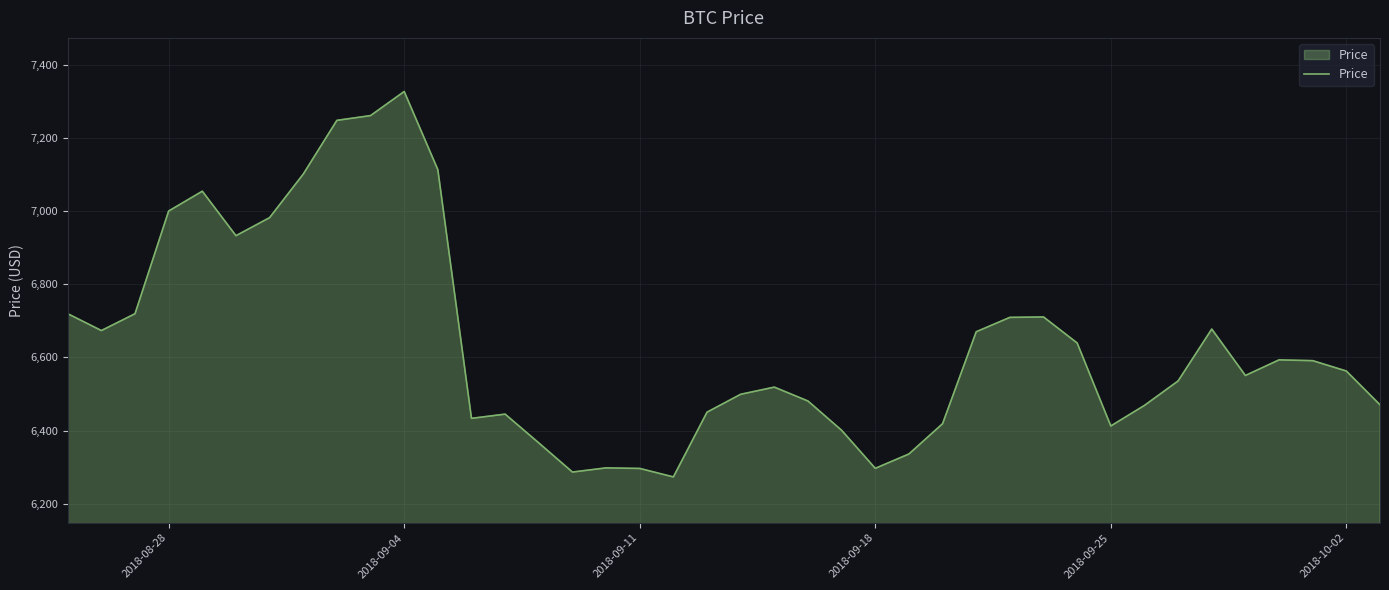

What is the greatest value displayed?

7326.9